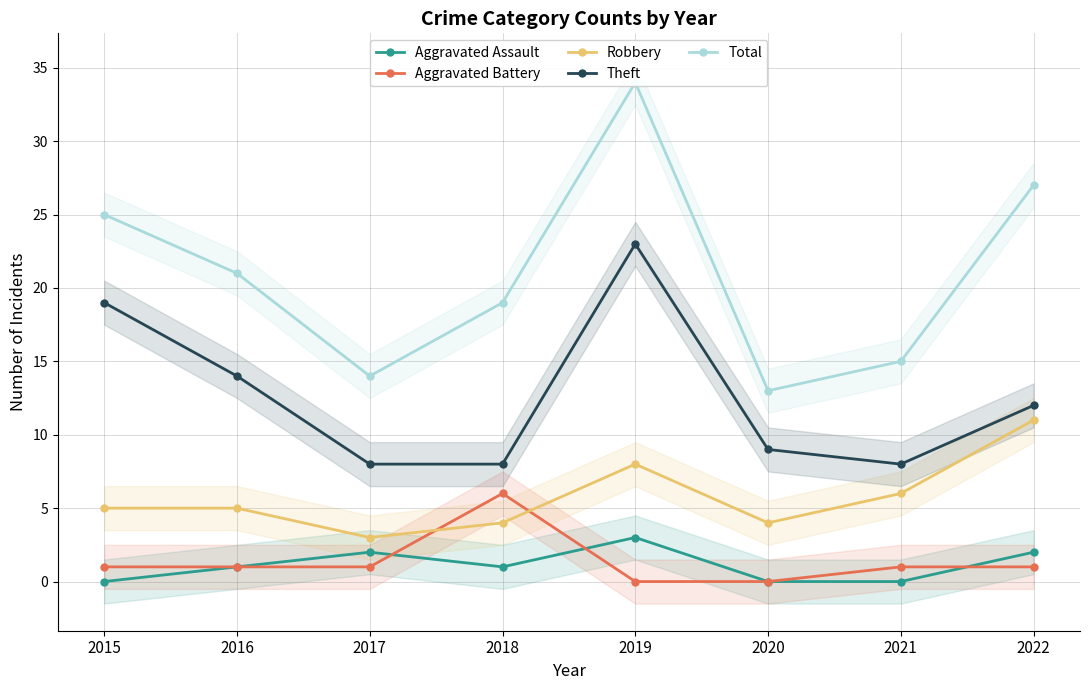

Count the number of data series in this chart.

5